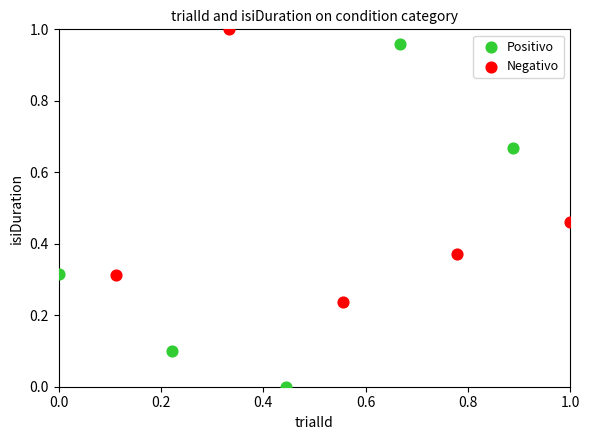

What are all the series names shown in the legend?

Positivo, Negativo